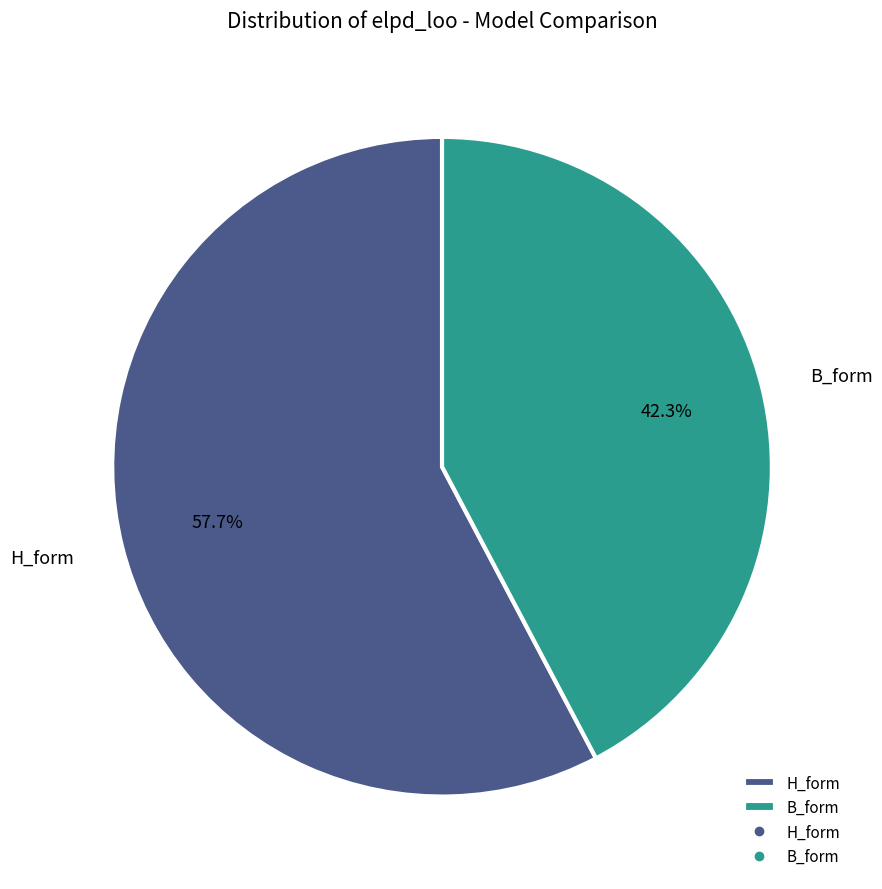

What percentage is the B_form slice, to the nearest percent?

42%